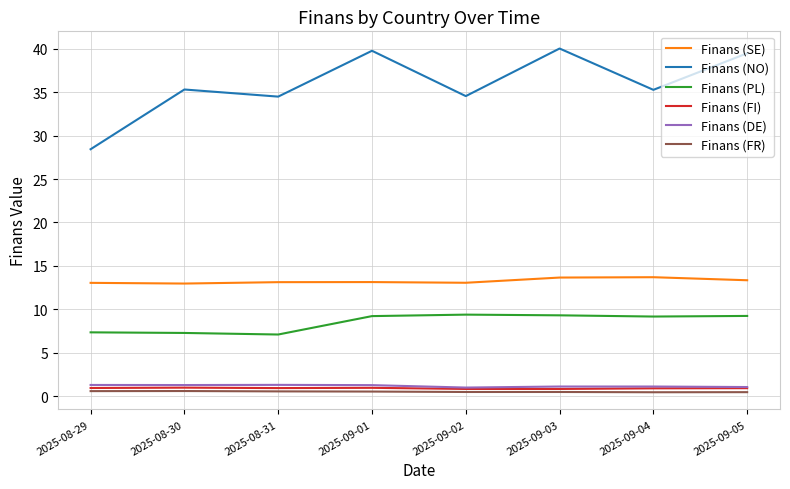

True or false: Finans (NO) and Finans (SE) cross at least once.

False